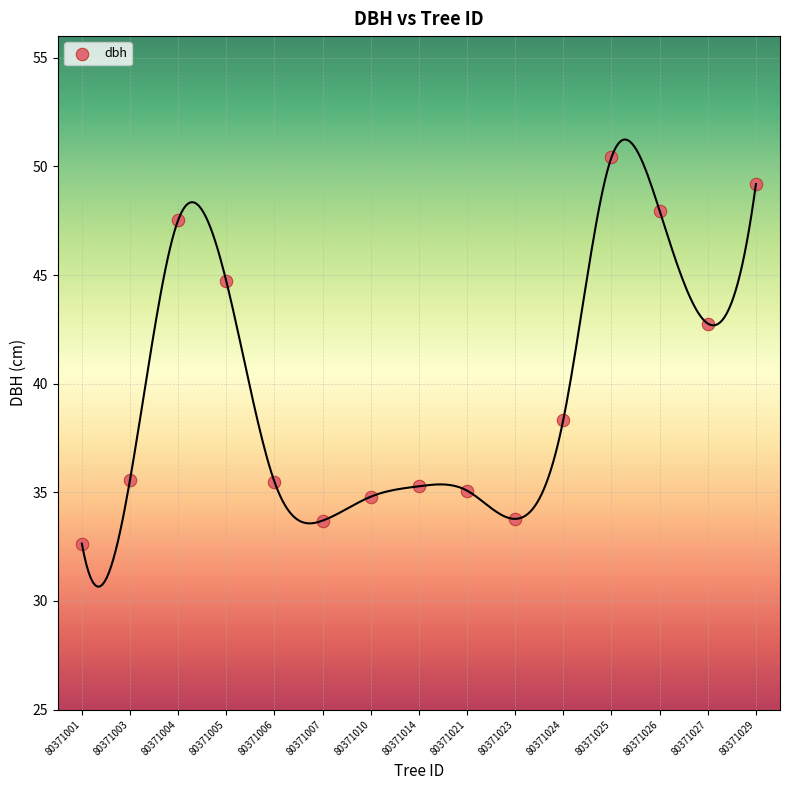

What is the range of Y values (max minus min)?

17.8